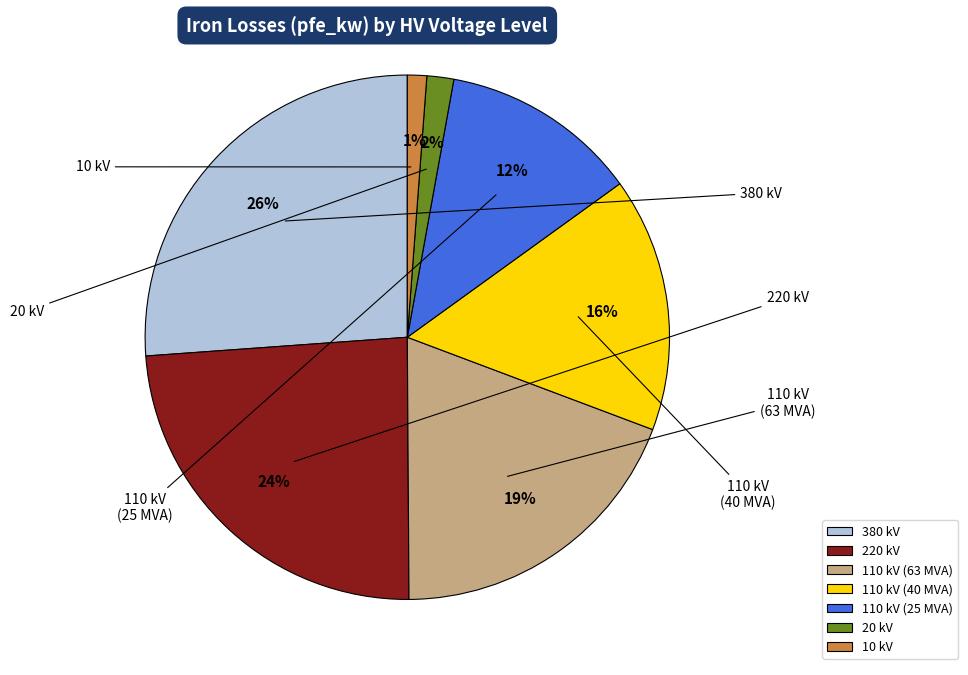

Does any single category account for the majority?

No